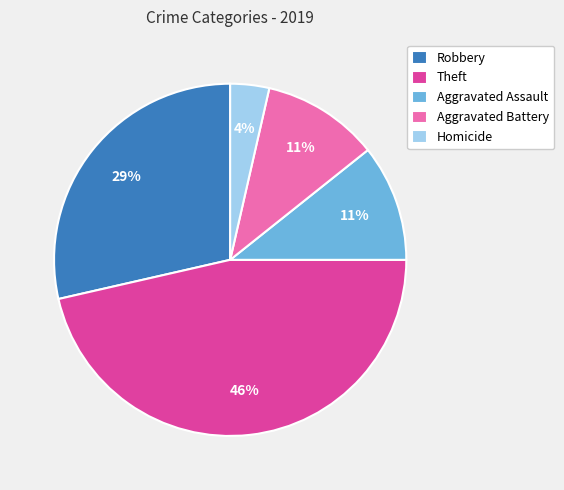

To the nearest percent, what is the average slice percentage?

20%